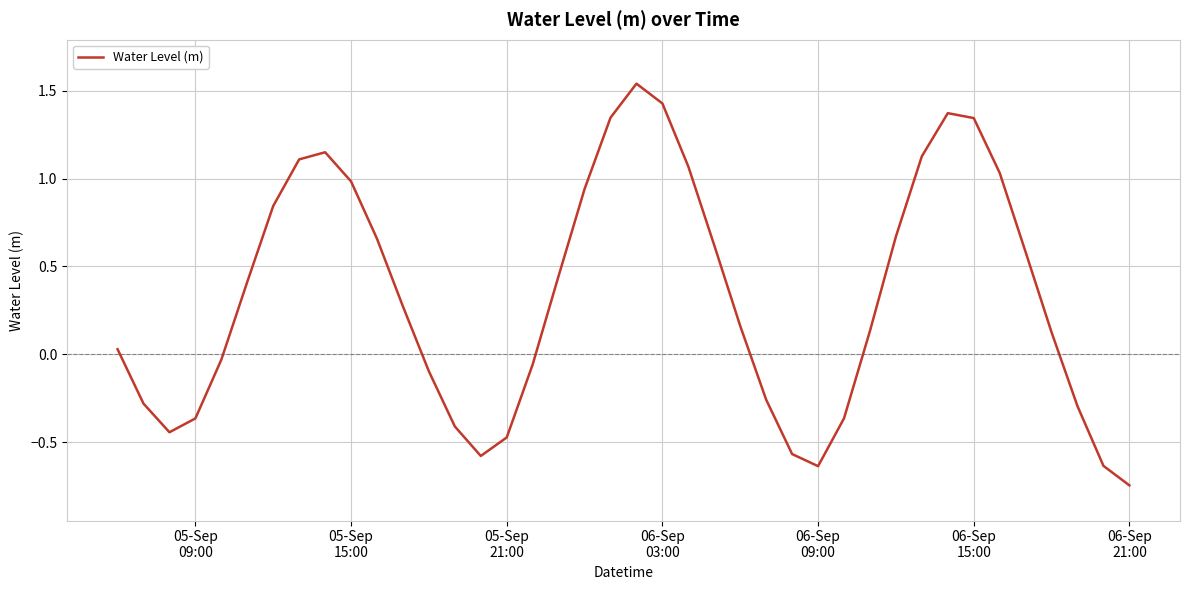

True or false: the data has more than 2 interior local peaks.

True